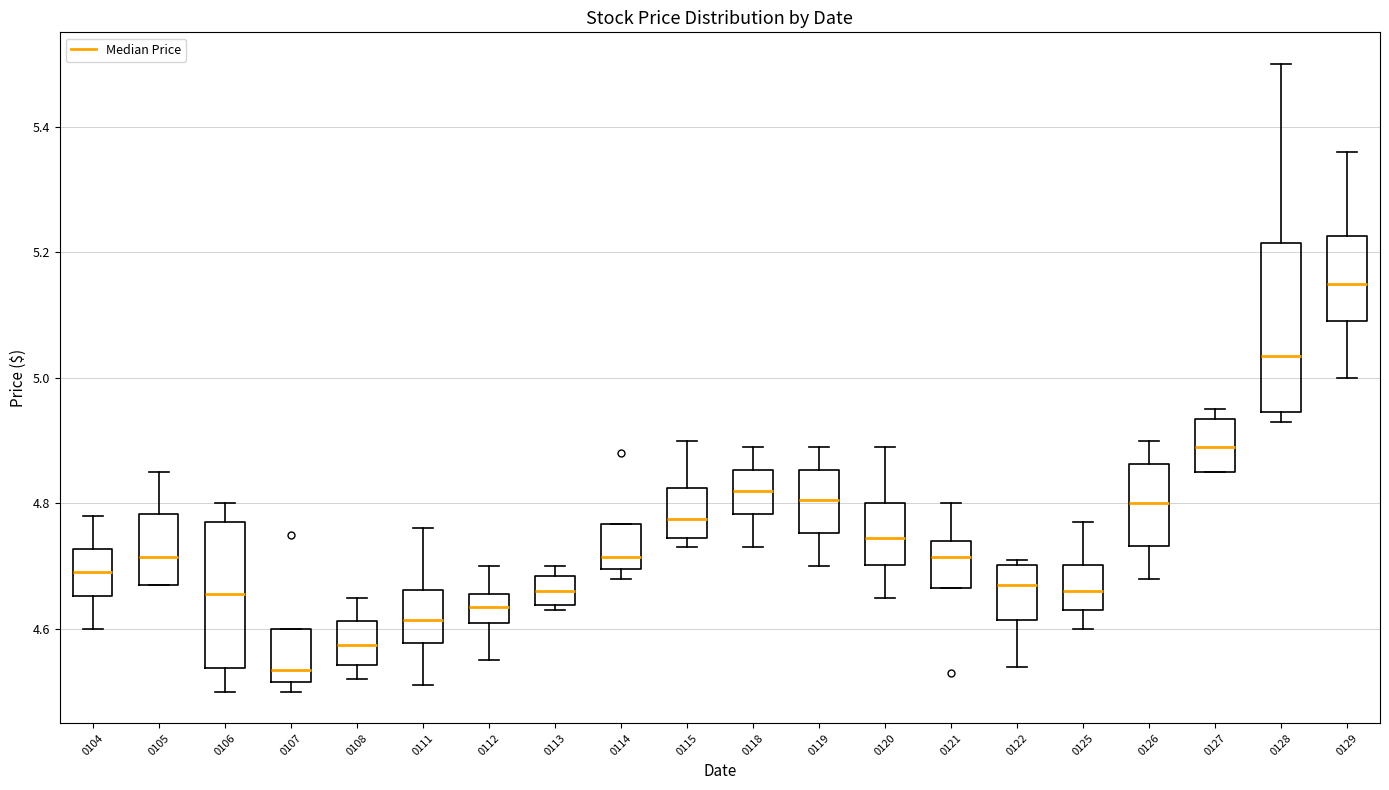

Reading left to right, transcribe this box plot: for each box, give where its median line is, the range the box spans, and where its two whiskers end, as read against the y-axis. The values are not printed on the chart, so give them approximately, as read against the axis.

0104: median 4.70, box 4.66 to 4.72, whiskers 4.60 to 4.78
0105: median 4.72, box 4.68 to 4.78, whiskers 4.68 to 4.86
0106: median 4.66, box 4.54 to 4.78, whiskers 4.50 to 4.80
0107: median 4.54, box 4.52 to 4.60, whiskers 4.50 to 4.60
0108: median 4.58, box 4.54 to 4.62, whiskers 4.52 to 4.66
0111: median 4.62, box 4.58 to 4.66, whiskers 4.52 to 4.76
0112: median 4.64, box 4.62 to 4.66, whiskers 4.56 to 4.70
0113: median 4.66, box 4.64 to 4.68, whiskers 4.64 (just below the box's lower edge) to 4.70
0114: median 4.72, box 4.70 to 4.76, whiskers 4.68 to 4.76
0115: median 4.78, box 4.74 to 4.82, whiskers 4.74 (just below the box's lower edge) to 4.90
0118: median 4.82, box 4.78 to 4.86, whiskers 4.74 to 4.90
0119: median 4.80, box 4.76 to 4.86, whiskers 4.70 to 4.90
0120: median 4.74, box 4.70 to 4.80, whiskers 4.66 to 4.90
0121: median 4.72, box 4.66 to 4.74, whiskers 4.66 to 4.80
0122: median 4.68, box 4.62 to 4.70, whiskers 4.54 to 4.72
0125: median 4.66, box 4.64 to 4.70, whiskers 4.60 to 4.78
0126: median 4.80, box 4.74 to 4.86, whiskers 4.68 to 4.90
0127: median 4.90, box 4.86 to 4.94, whiskers 4.86 to 4.96
0128: median 5.04, box 4.94 to 5.22, whiskers 4.94 (just below the box's lower edge) to 5.50
0129: median 5.16, box 5.10 to 5.22, whiskers 5.00 to 5.36